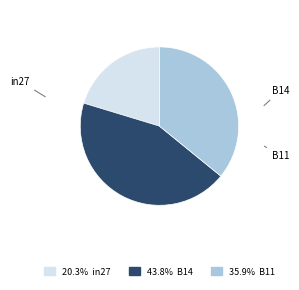

Is there a majority slice in this chart?

No